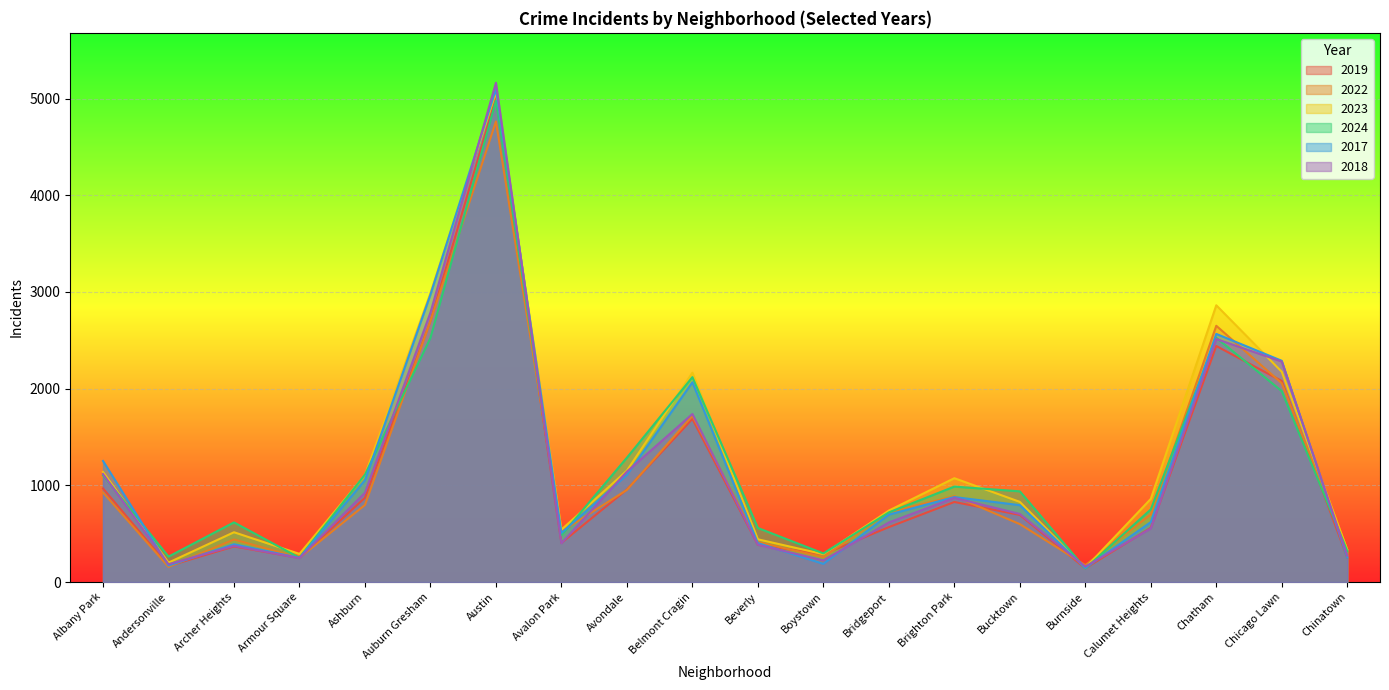

What position from the left is Calumet Heights?

17